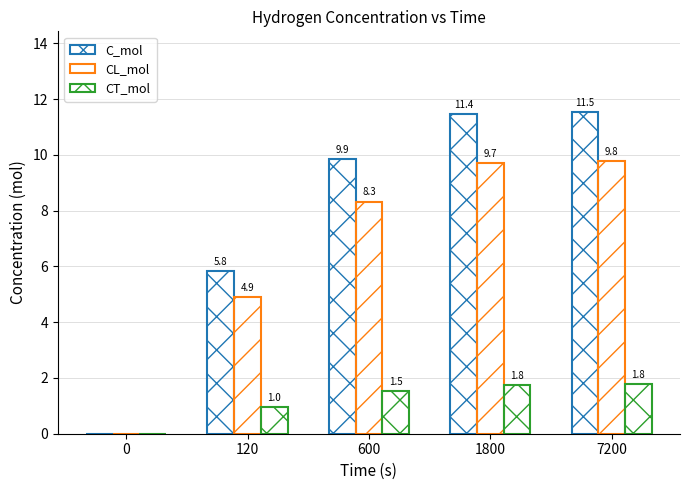

Is it true that CT_mol equals 1.0 at 120?

True